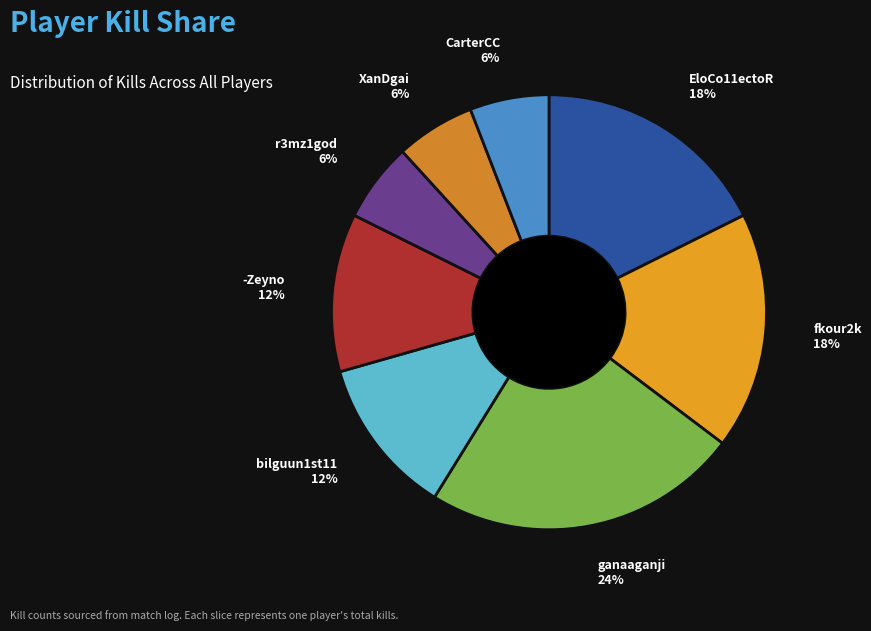

Combined, do r3mz1god and EloCo11ectoR account for over 50%?

No